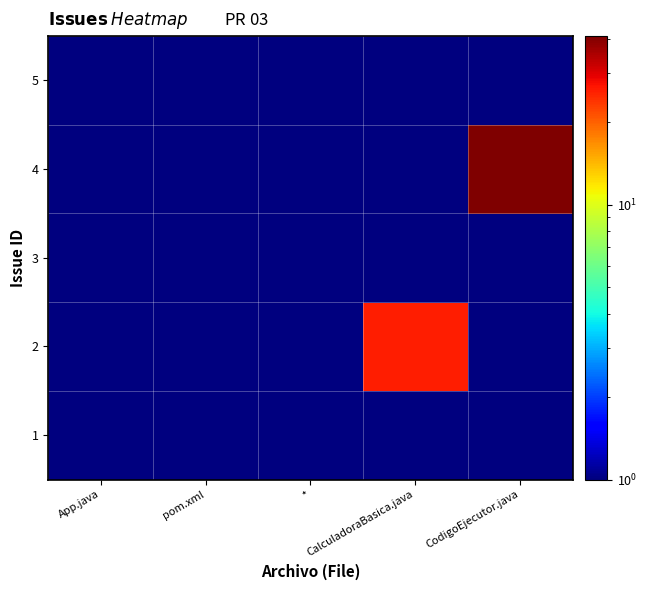

At which category does the chart reach its peak across all series?

CodigoEjecutor.java